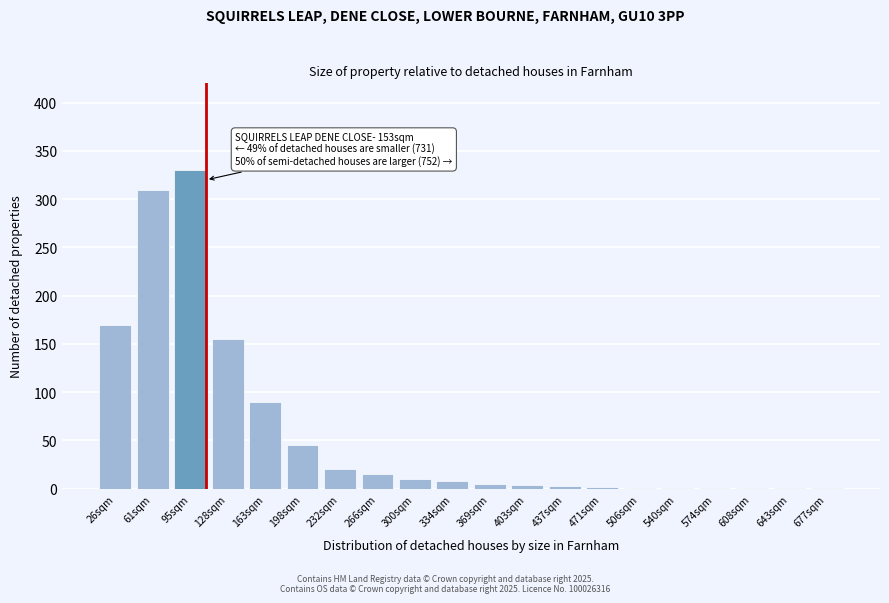

Approximately how many times larger is the value at 128sqm compared to 300sqm?

15.5